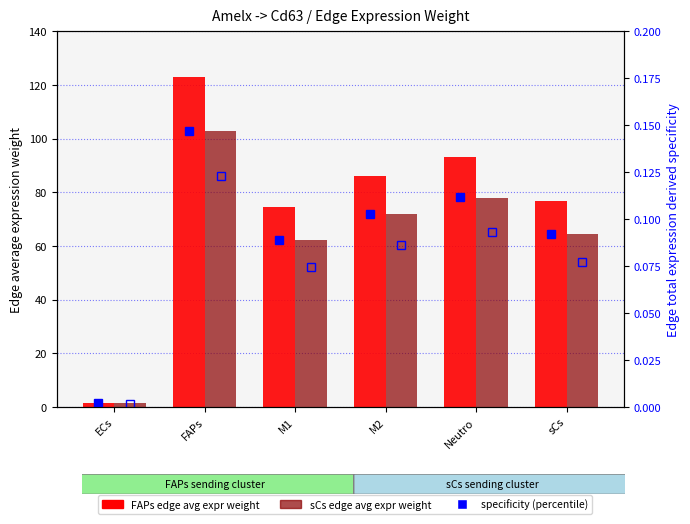

Rank the categories by sCs specificity value from lowest to highest.

ECs, M1, sCs, M2, Neutro, FAPs